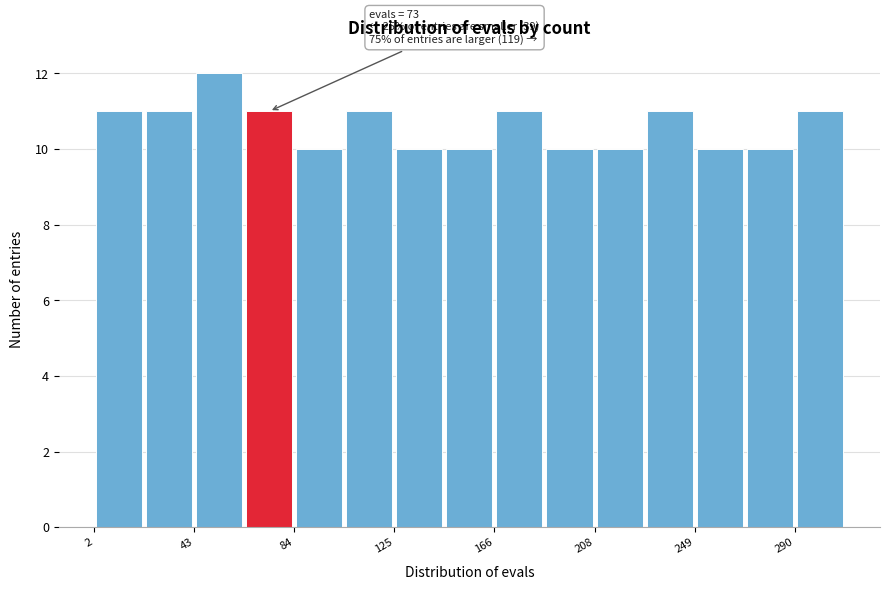

Over which range of the x-axis is the bar tallest?

45 to 65